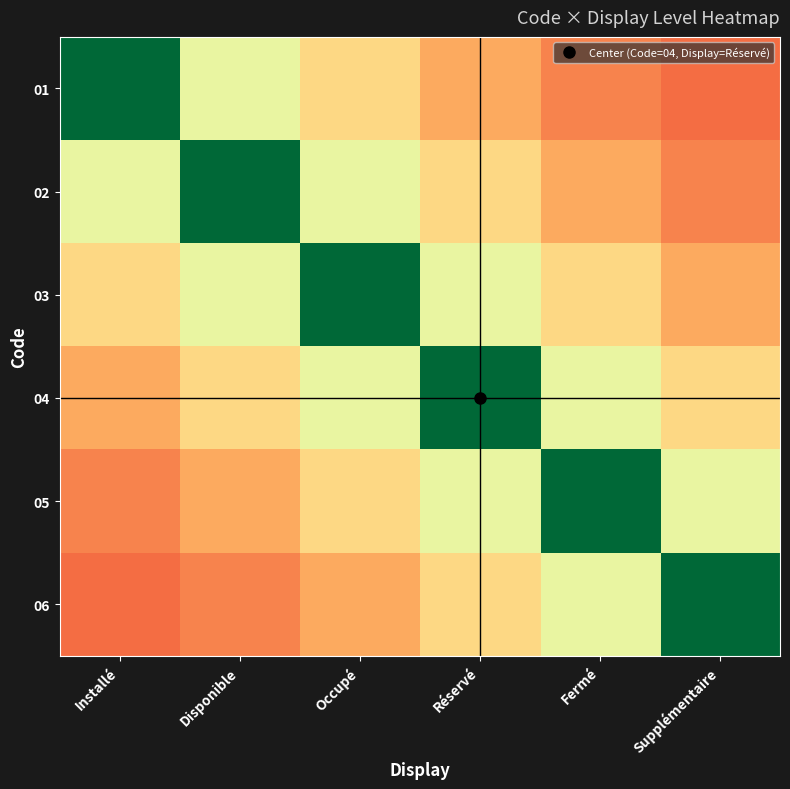

How many categories are shown in the chart?

6